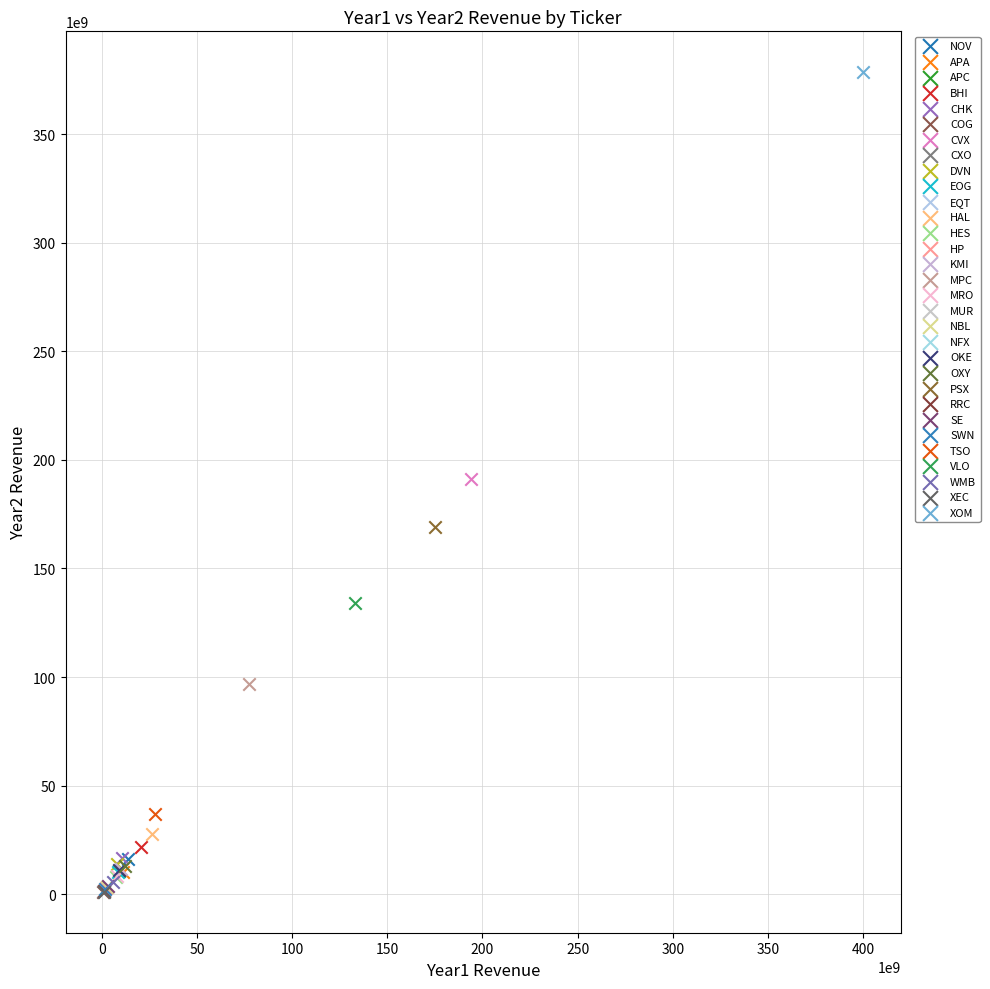

What are all the series names shown in the legend?

NOV, APA, APC, BHI, CHK, COG, CVX, CXO, DVN, EOG, EQT, HAL, HES, HP, KMI, MPC, MRO, MUR, NBL, NFX, OKE, OXY, PSX, RRC, SE, SWN, TSO, VLO, WMB, XEC, XOM